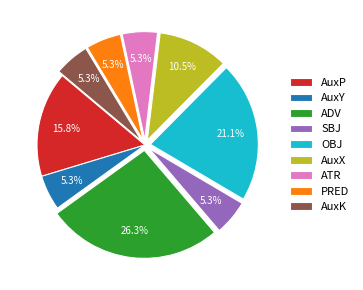

To the nearest percent, what is the difference between the largest and smallest slice percentages?

21%